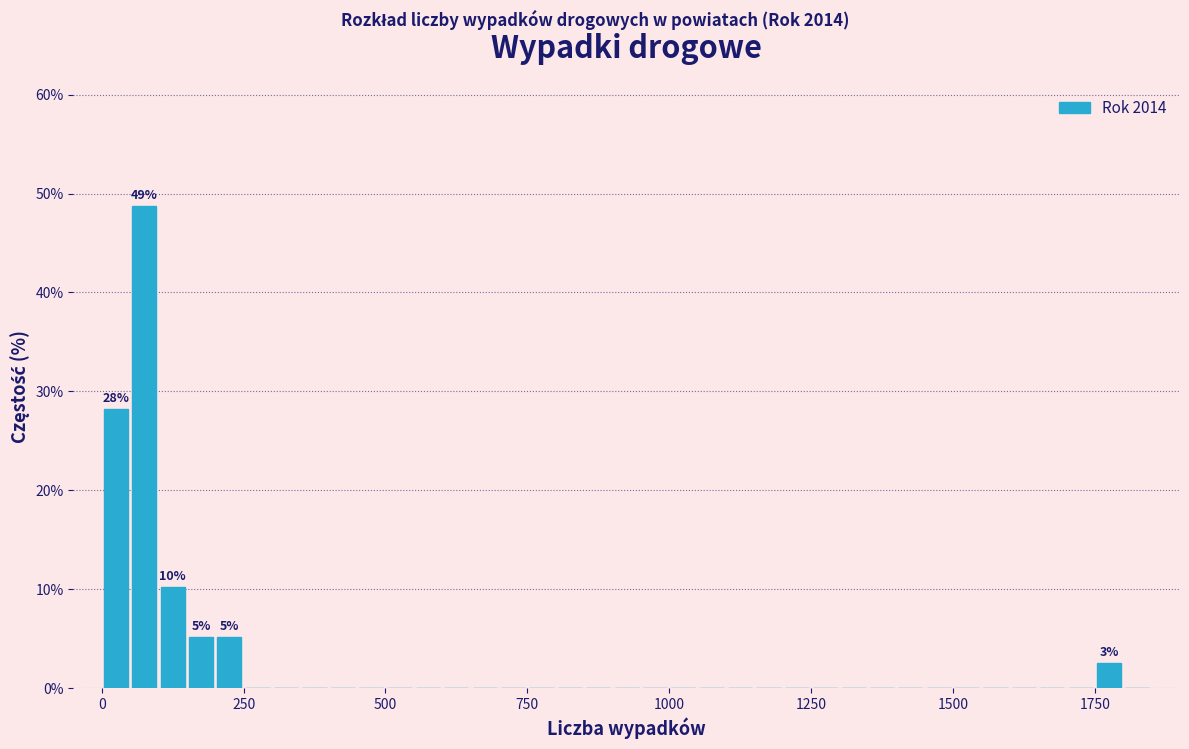

Read against the x-axis, roughly where is the centre of the tallest bar?

100